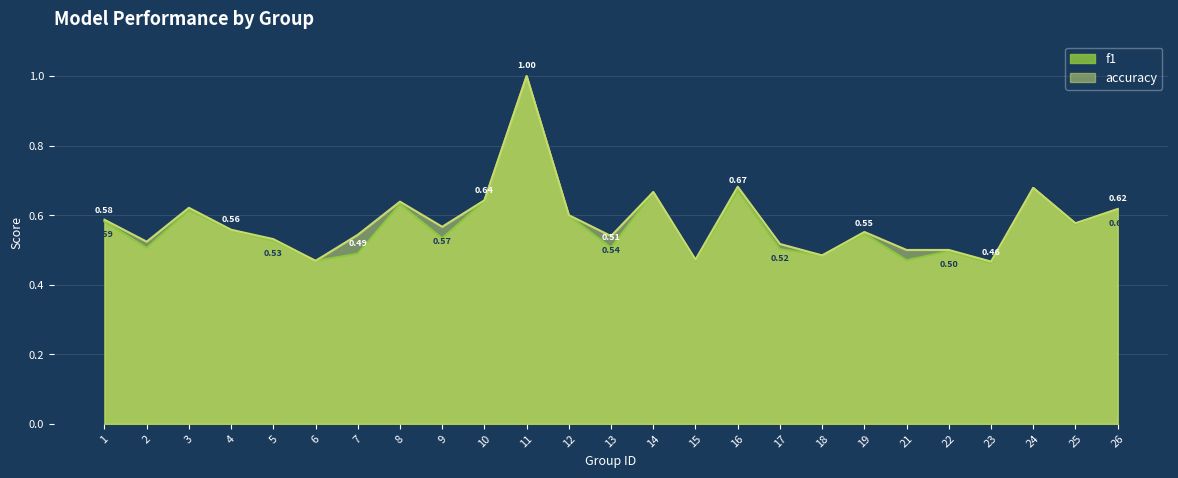

Which series has the widest spread of values?

f1